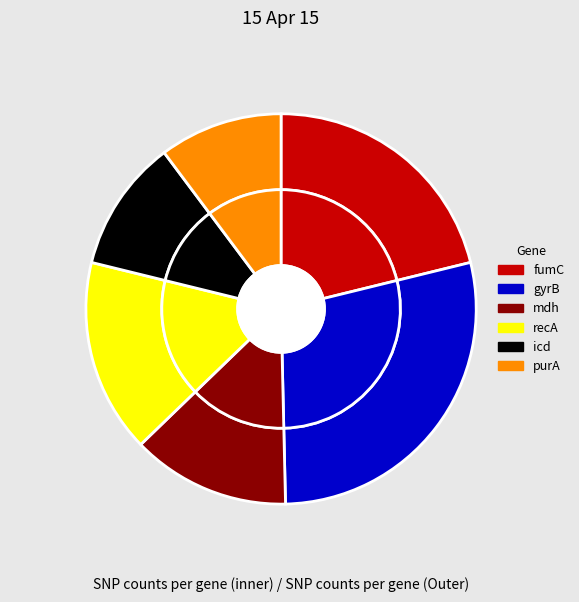

How many segments does this pie chart have?

6